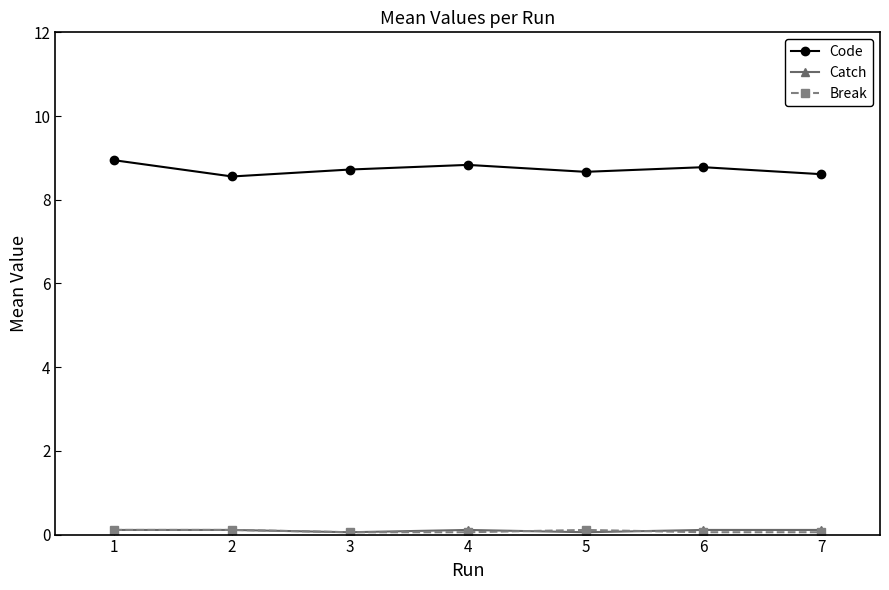

How many lines are shown in the chart?

3